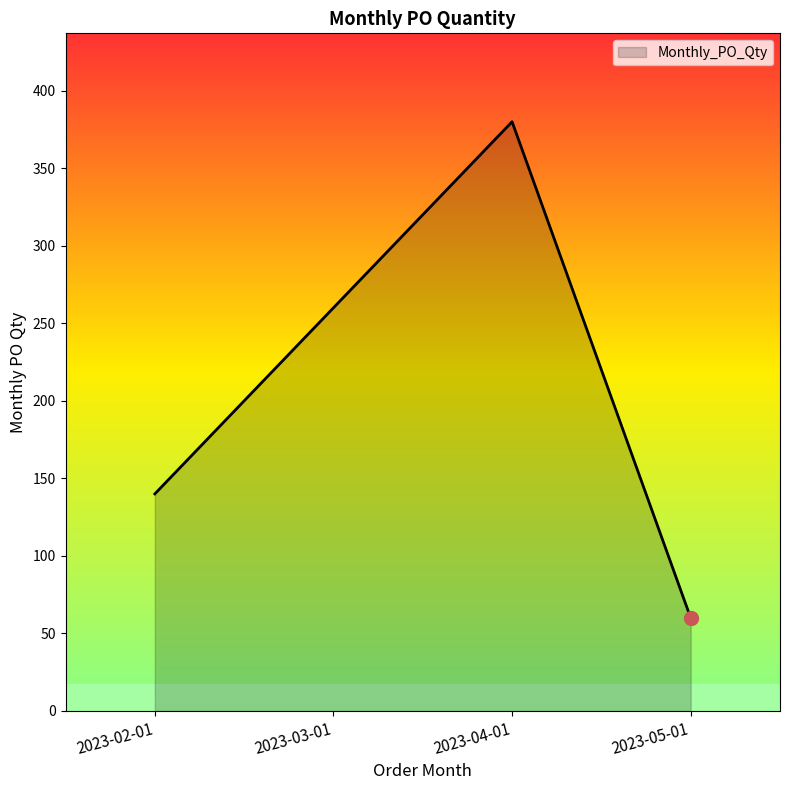

The value at 2023-05-01 is 33. True or false?

False